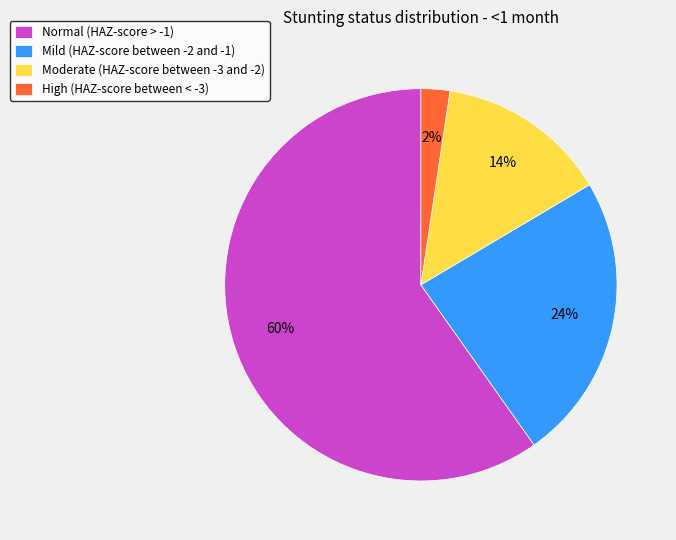

What is the smallest slice in the pie chart?

High (HAZ-score between < -3)